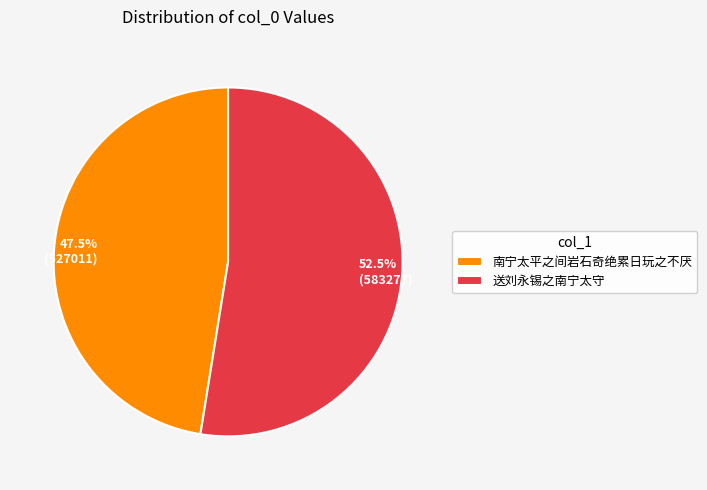

What is the majority slice?

送刘永锡之南宁太守